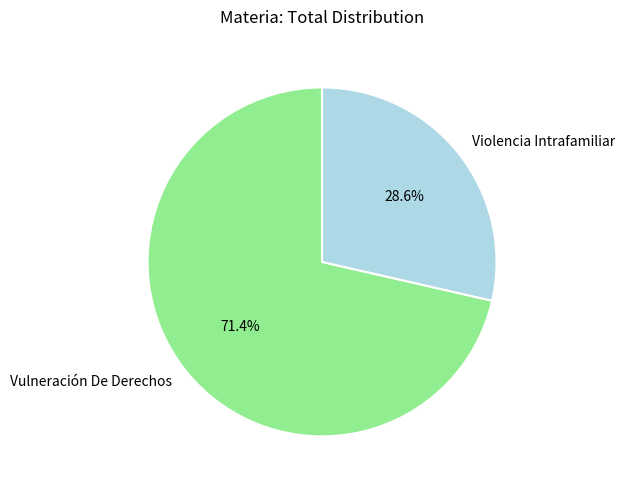

How many slices are in this pie chart?

2